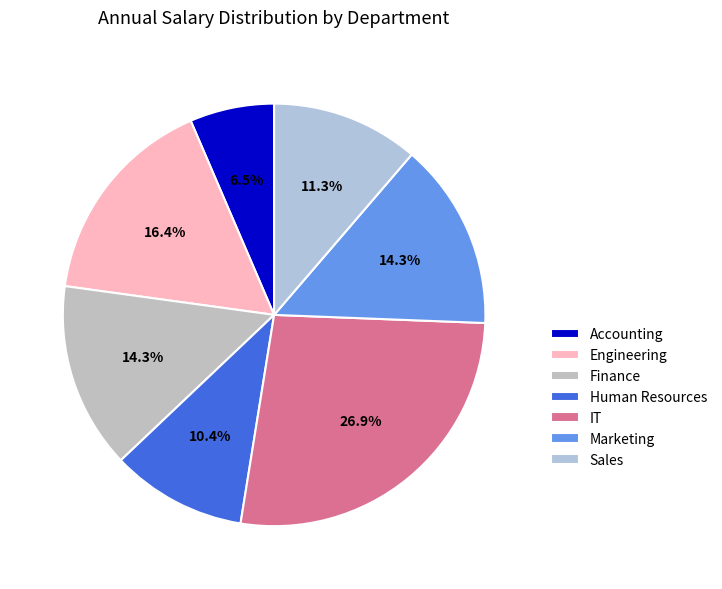

What is the largest slice in the pie chart?

IT